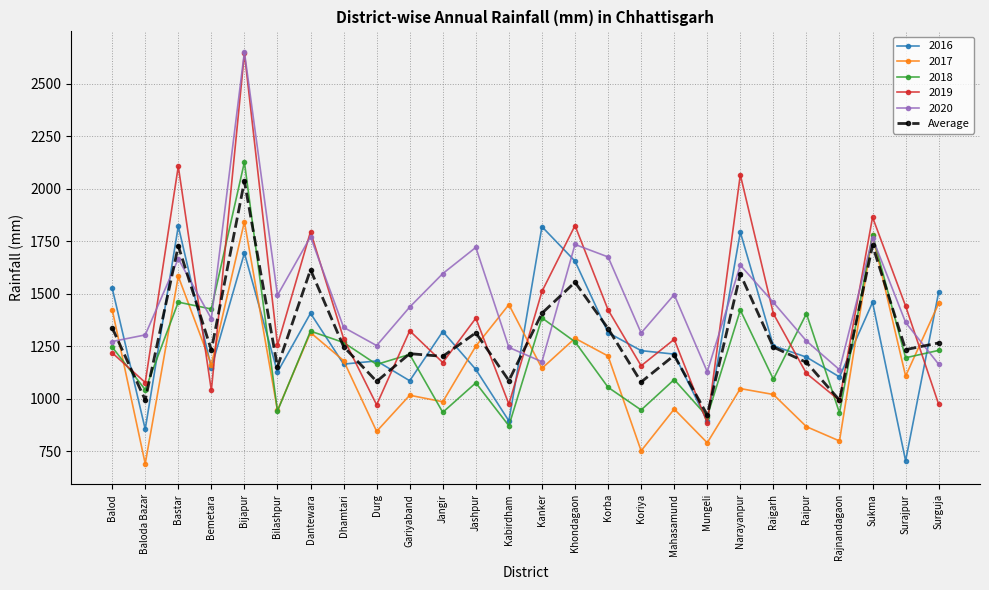

What is the difference between the highest and lowest values at Dantewara?

480.4